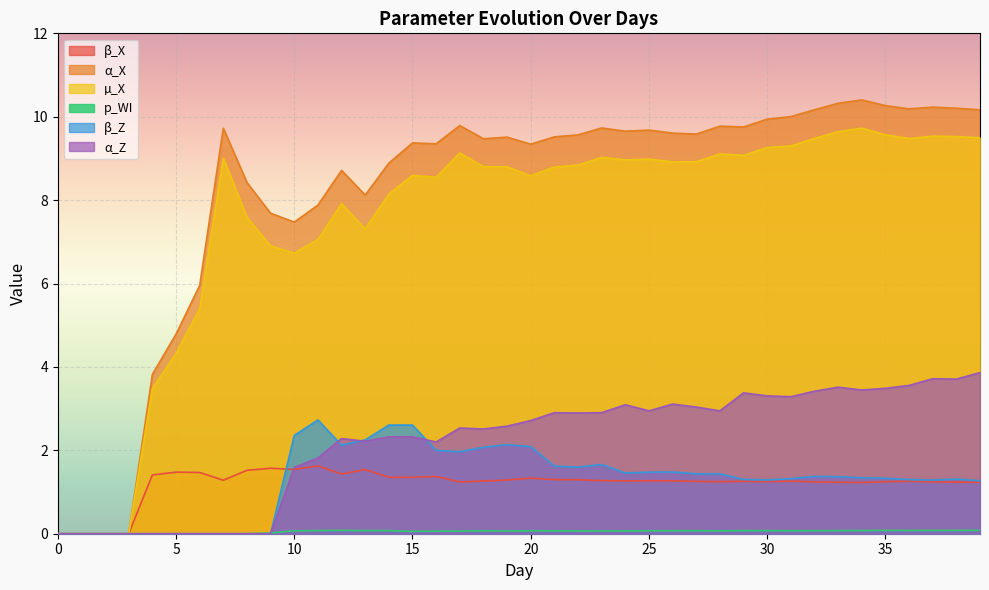

What is the sum of the p_WI values at 15 and 11?

0.1